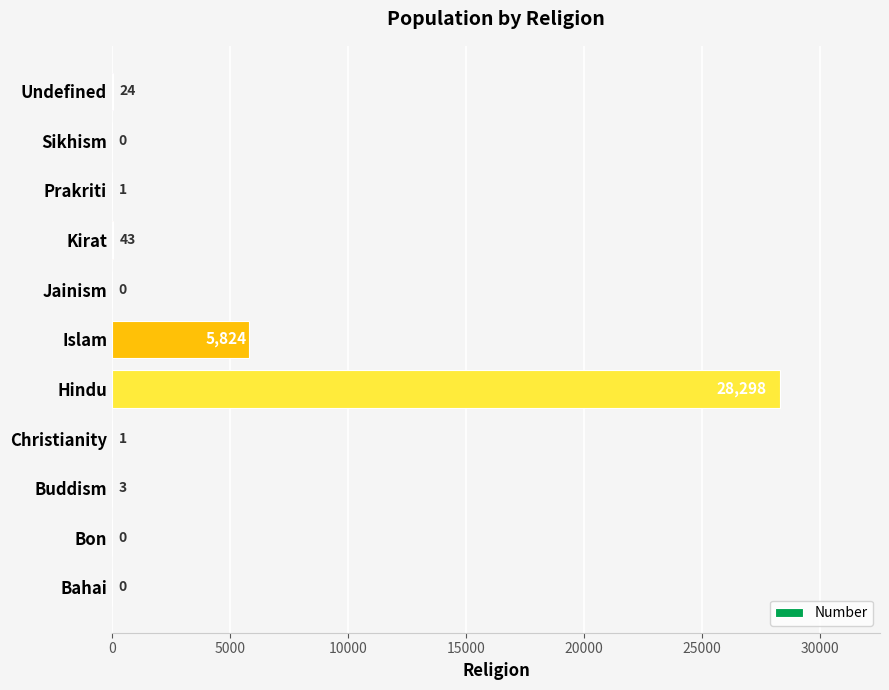

Where is the data nearest to the value 14149?

Islam